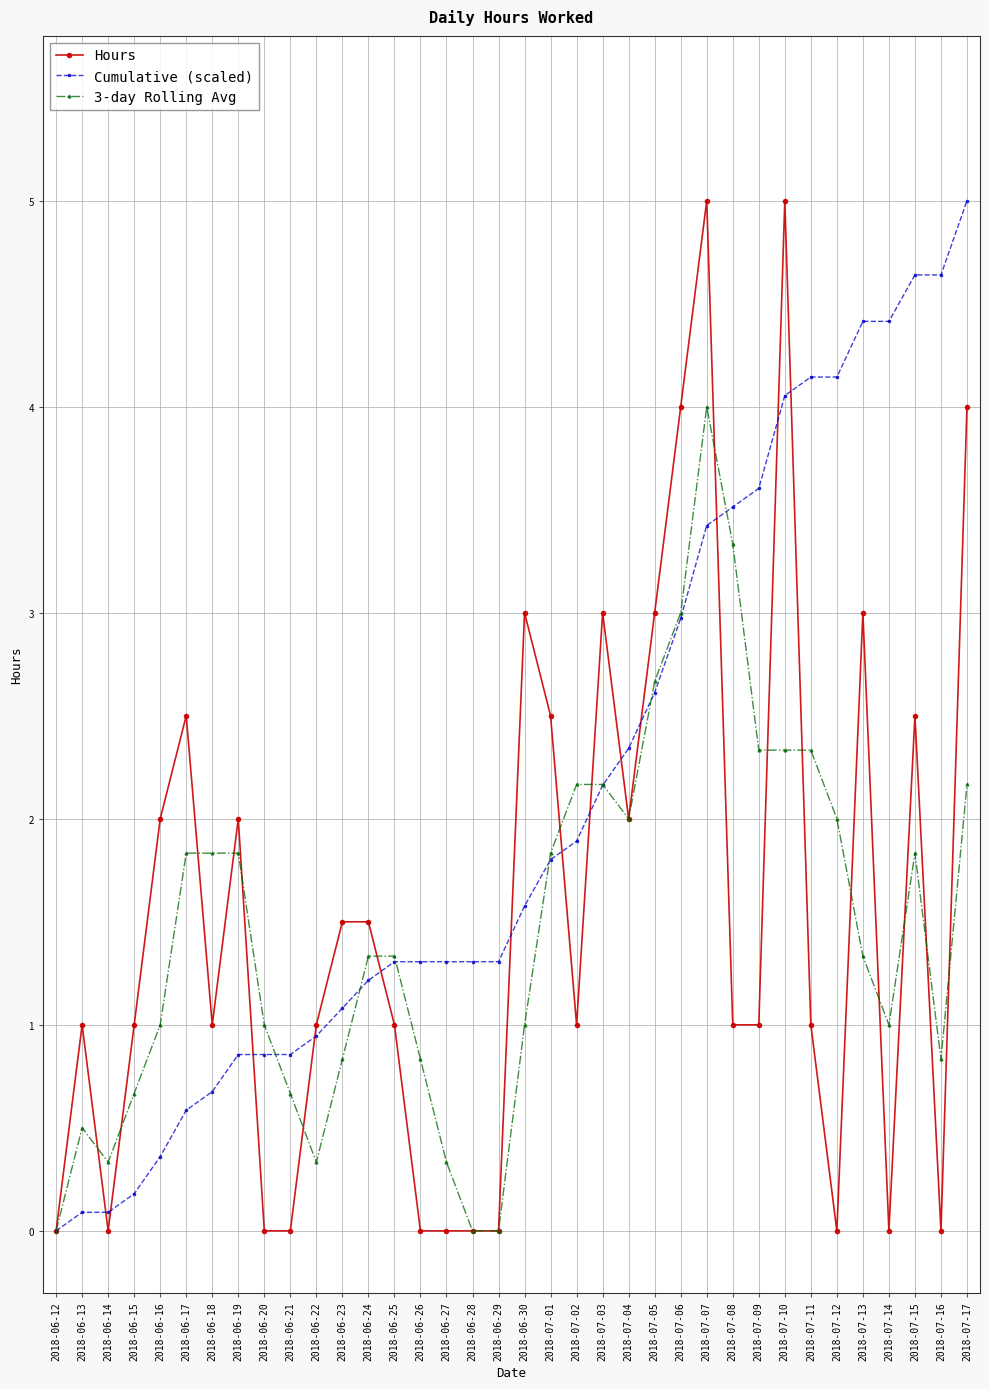

Reading left to right, extract all data points from this chart.

Hours: 2018-06-12=0.0	2018-06-13=1.0	2018-06-14=0.0	2018-06-15=1.0	2018-06-16=2.0	2018-06-17=2.5	2018-06-18=1.0	2018-06-19=2.0	2018-06-20=0.0	2018-06-21=0.0	2018-06-22=1.0	2018-06-23=1.5	2018-06-24=1.5	2018-06-25=1.0	2018-06-26=0.0	2018-06-27=0.0	2018-06-28=0.0	2018-06-29=0.0	2018-06-30=3.0	2018-07-01=2.5	2018-07-02=1.0	2018-07-03=3.0	2018-07-04=2.0	2018-07-05=3.0	2018-07-06=4.0	2018-07-07=5.0	2018-07-08=1.0	2018-07-09=1.0	2018-07-10=5.0	2018-07-11=1.0	2018-07-12=0.0	2018-07-13=3.0	2018-07-14=0.0	2018-07-15=2.5	2018-07-16=0.0	2018-07-17=4.0
Cumulative (scaled): 2018-06-12=0.0	2018-06-13=0.1	2018-06-14=0.1	2018-06-15=0.2	2018-06-16=0.4	2018-06-17=0.6	2018-06-18=0.7	2018-06-19=0.9	2018-06-20=0.9	2018-06-21=0.9	2018-06-22=0.9	2018-06-23=1.1	2018-06-24=1.2	2018-06-25=1.3	2018-06-26=1.3	2018-06-27=1.3	2018-06-28=1.3	2018-06-29=1.3	2018-06-30=1.6	2018-07-01=1.8	2018-07-02=1.9	2018-07-03=2.2	2018-07-04=2.3	2018-07-05=2.6	2018-07-06=3.0	2018-07-07=3.4	2018-07-08=3.5	2018-07-09=3.6	2018-07-10=4.1	2018-07-11=4.1	2018-07-12=4.1	2018-07-13=4.4	2018-07-14=4.4	2018-07-15=4.6	2018-07-16=4.6	2018-07-17=5.0
3-day Rolling Avg: 2018-06-12=0.0	2018-06-13=0.5	2018-06-14=0.3	2018-06-15=0.7	2018-06-16=1.0	2018-06-17=1.8	2018-06-18=1.8	2018-06-19=1.8	2018-06-20=1.0	2018-06-21=0.7	2018-06-22=0.3	2018-06-23=0.8	2018-06-24=1.3	2018-06-25=1.3	2018-06-26=0.8	2018-06-27=0.3	2018-06-28=0.0	2018-06-29=0.0	2018-06-30=1.0	2018-07-01=1.8	2018-07-02=2.2	2018-07-03=2.2	2018-07-04=2.0	2018-07-05=2.7	2018-07-06=3.0	2018-07-07=4.0	2018-07-08=3.3	2018-07-09=2.3	2018-07-10=2.3	2018-07-11=2.3	2018-07-12=2.0	2018-07-13=1.3	2018-07-14=1.0	2018-07-15=1.8	2018-07-16=0.8	2018-07-17=2.2